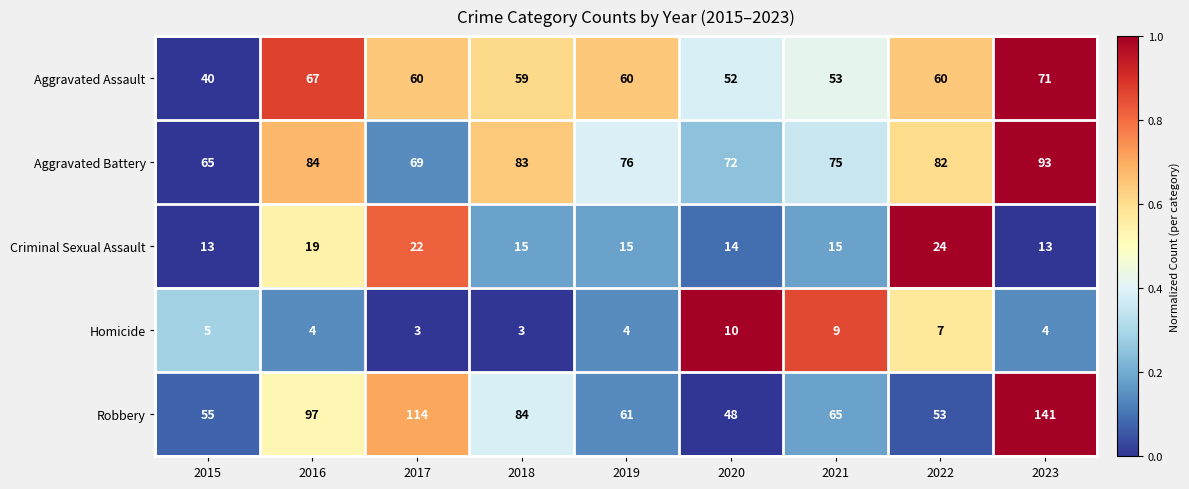

What is the difference between the maximum and second lowest values in the Criminal Sexual Assault series?

11